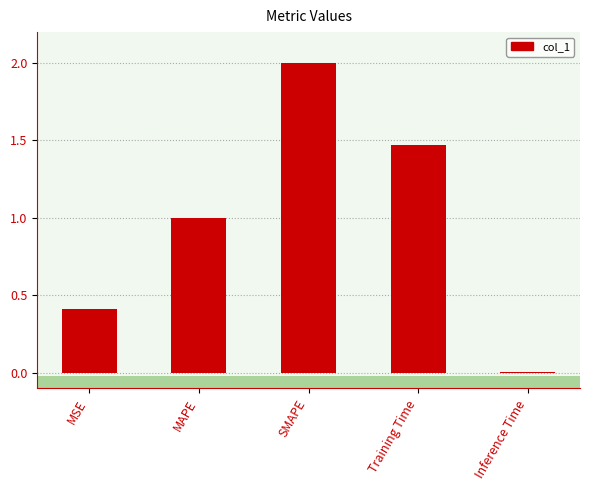

What is the sum of the values at MSE and Training Time?

1.9